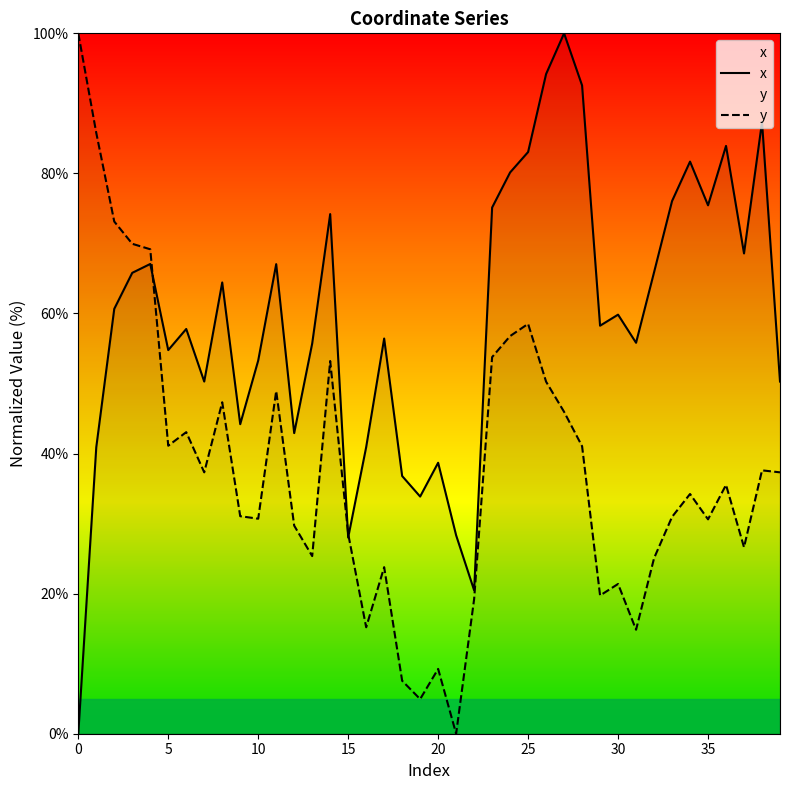

Reading left to right, transcribe all the data shown in this chart.

x: 0.0	40.9	60.7	65.8	67.1	54.8	57.8	50.3	64.4	44.2	53.3	67.0	42.9	55.7	74.2	28.0	40.9	56.4	36.8	33.9	38.7	28.3	20.5	75.1	80.1	83.1	94.2	100.0	92.6	58.3	59.8	55.8	65.9	76.0	81.7	75.4	83.9	68.6	87.3	50.3
y: 100.0	85.8	73.1	70.0	69.2	41.1	43.1	37.3	47.3	31.1	30.7	48.9	29.7	25.4	53.2	28.5	15.2	23.8	7.6	4.9	9.3	0.0	19.2	53.8	56.8	58.5	50.3	46.0	41.0	19.7	21.4	14.8	25.1	31.0	34.2	30.6	35.5	26.6	37.6	37.3